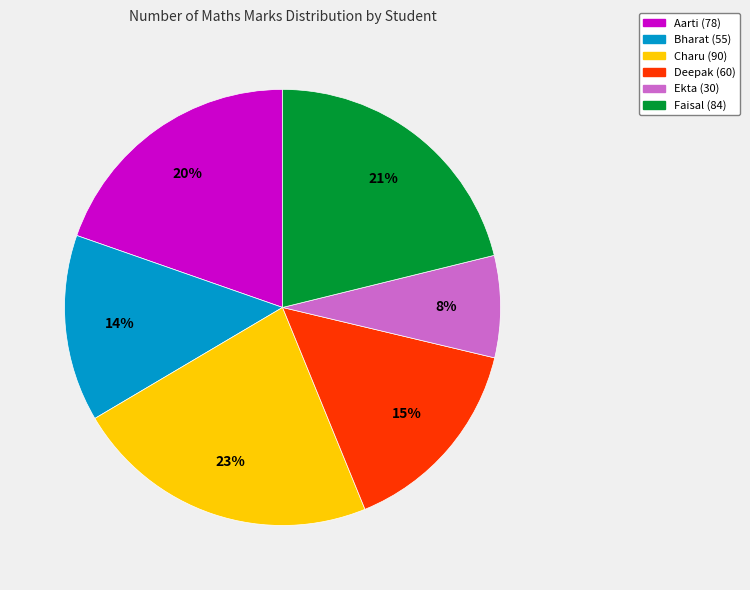

Rank the categories by value from highest to lowest.

Charu (90), Faisal (84), Aarti (78), Deepak (60), Bharat (55), Ekta (30)